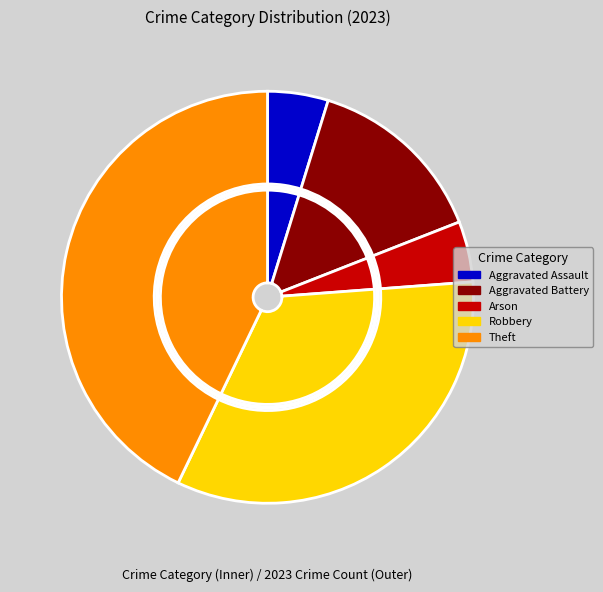

How much of the chart is everything except Aggravated Assault?

95.2%